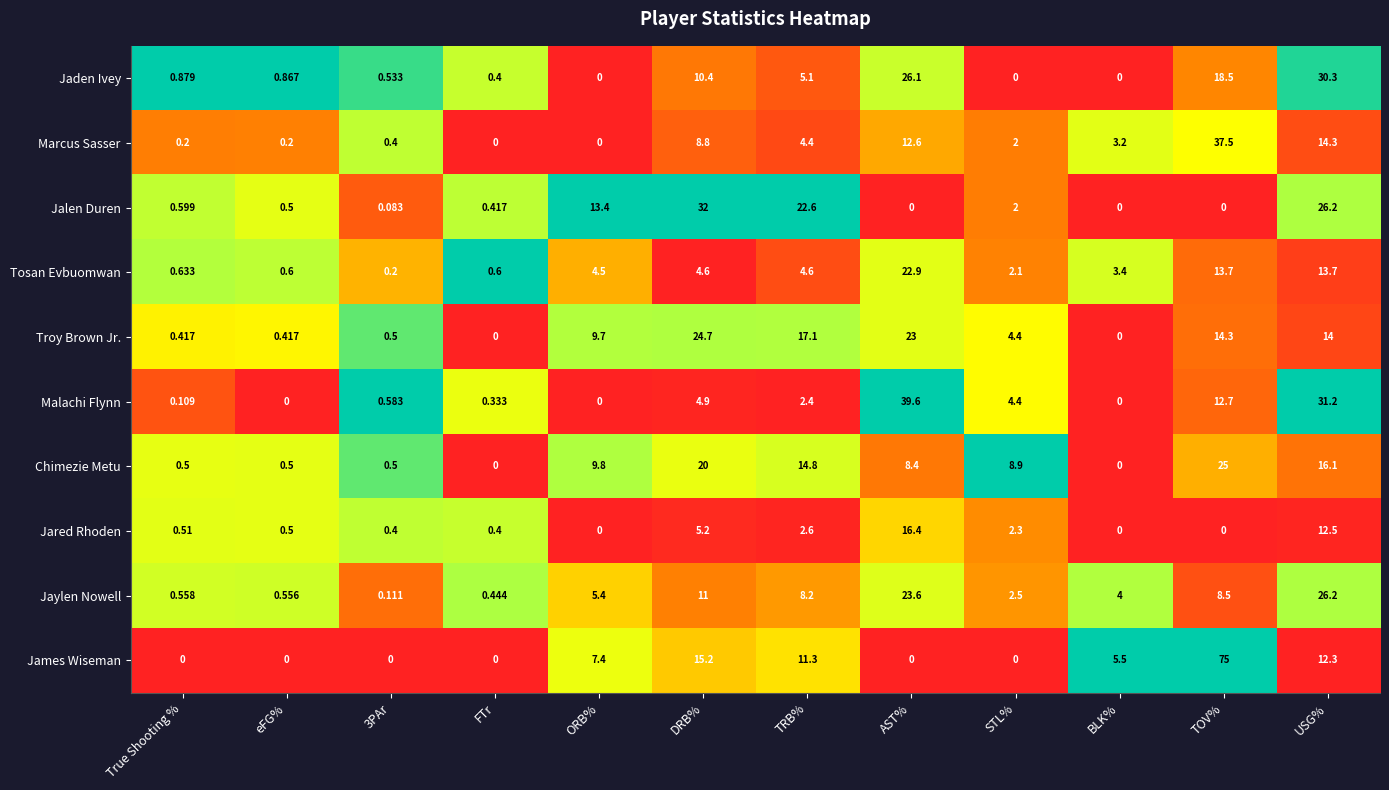

Which series changed the most between ORB% and TOV%?

James Wiseman